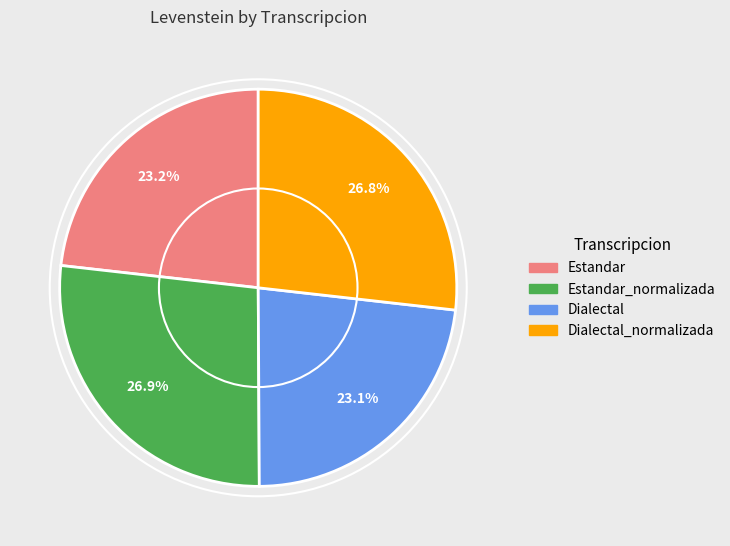

What percentage is the Dialectal_normalizada slice, to the nearest percent?

27%